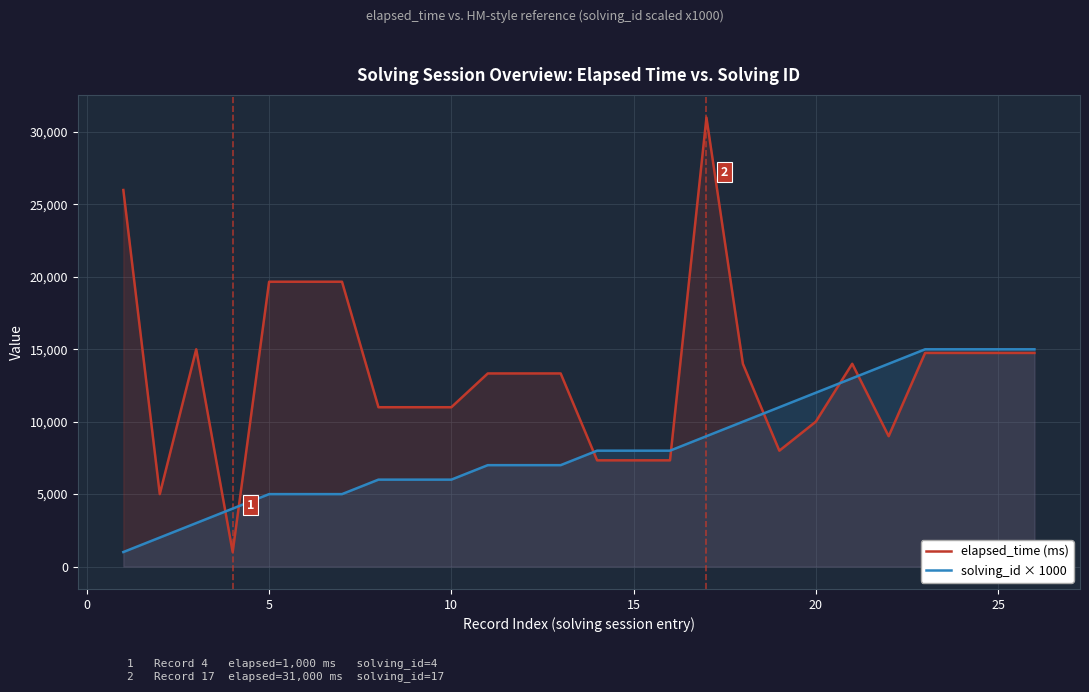

Which series has the largest total across all categories?

elapsed_time (ms)